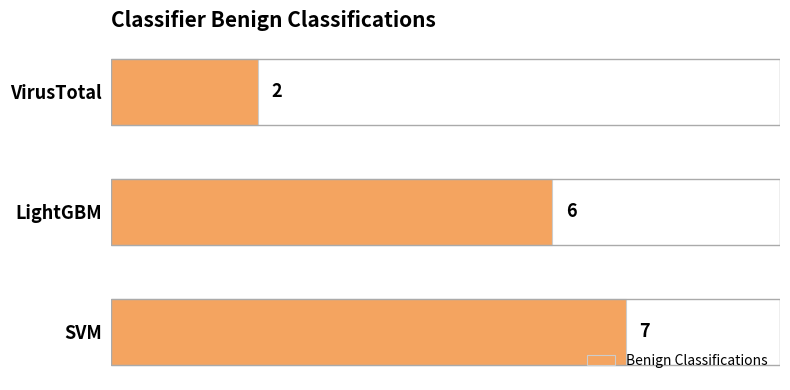

What is the smallest value displayed?

2